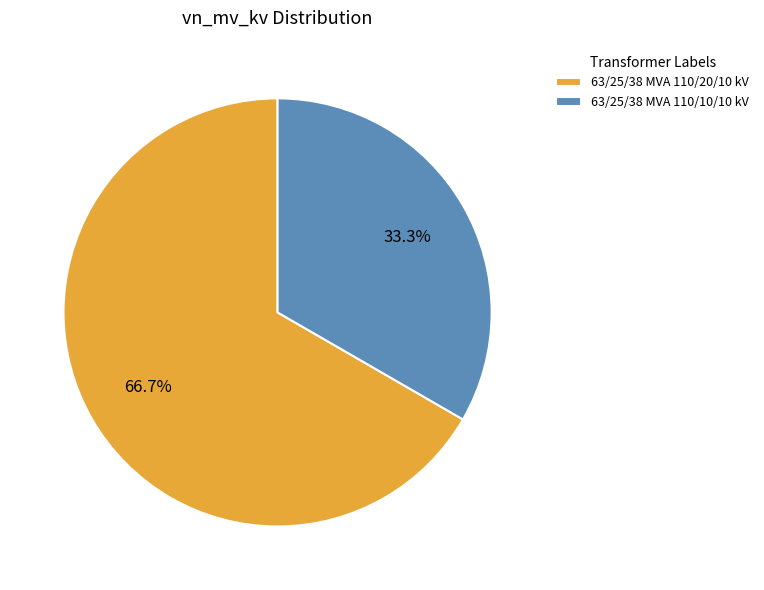

What is the majority slice?

63/25/38 MVA 110/20/10 kV